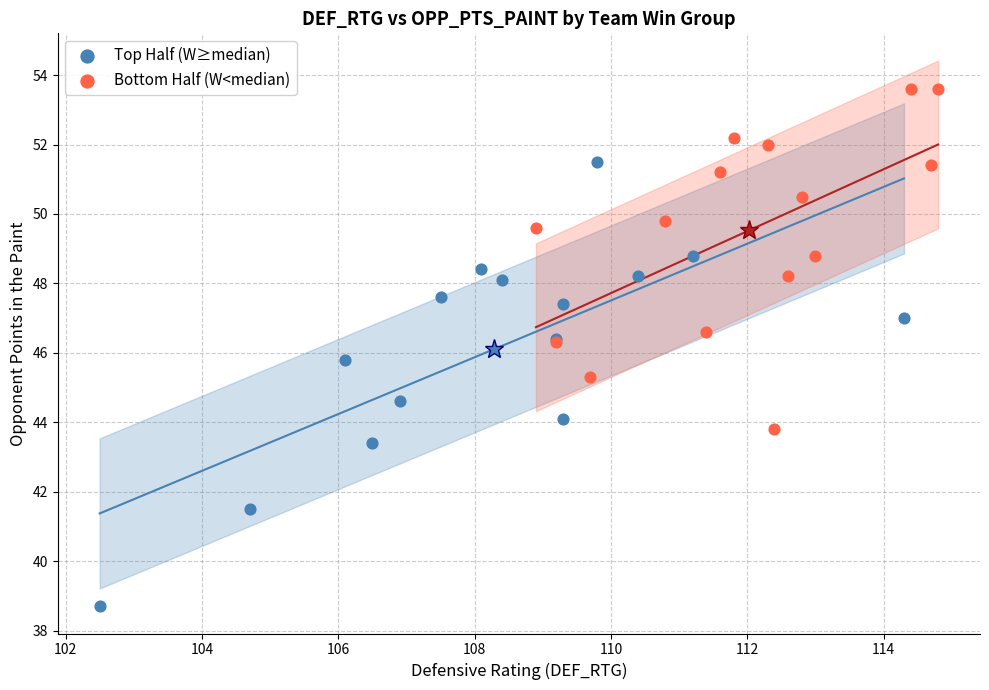

Which series contains the highest Y value?

Bottom Half (W<median)